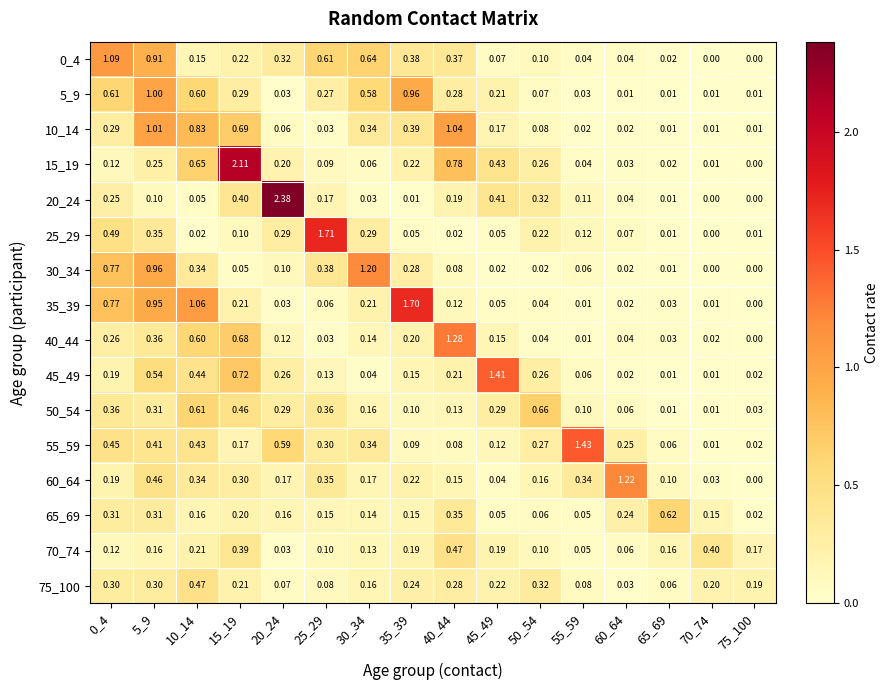

Reading left to right, what are all the values shown in this chart?

0_4: 0_4=1.1	5_9=0.9	10_14=0.1	15_19=0.2	20_24=0.3	25_29=0.6	30_34=0.6	35_39=0.4	40_44=0.4	45_49=0.1	50_54=0.1	55_59=0.0	60_64=0.0	65_69=0.0	70_74=0.0	75_100=0.0
5_9: 0_4=0.6	5_9=1.0	10_14=0.6	15_19=0.3	20_24=0.0	25_29=0.3	30_34=0.6	35_39=1.0	40_44=0.3	45_49=0.2	50_54=0.1	55_59=0.0	60_64=0.0	65_69=0.0	70_74=0.0	75_100=0.0
10_14: 0_4=0.3	5_9=1.0	10_14=0.8	15_19=0.7	20_24=0.1	25_29=0.0	30_34=0.3	35_39=0.4	40_44=1.0	45_49=0.2	50_54=0.1	55_59=0.0	60_64=0.0	65_69=0.0	70_74=0.0	75_100=0.0
15_19: 0_4=0.1	5_9=0.2	10_14=0.7	15_19=2.1	20_24=0.2	25_29=0.1	30_34=0.1	35_39=0.2	40_44=0.8	45_49=0.4	50_54=0.3	55_59=0.0	60_64=0.0	65_69=0.0	70_74=0.0	75_100=0.0
20_24: 0_4=0.2	5_9=0.1	10_14=0.1	15_19=0.4	20_24=2.4	25_29=0.2	30_34=0.0	35_39=0.0	40_44=0.2	45_49=0.4	50_54=0.3	55_59=0.1	60_64=0.0	65_69=0.0	70_74=0.0	75_100=0.0
25_29: 0_4=0.5	5_9=0.3	10_14=0.0	15_19=0.1	20_24=0.3	25_29=1.7	30_34=0.3	35_39=0.1	40_44=0.0	45_49=0.1	50_54=0.2	55_59=0.1	60_64=0.1	65_69=0.0	70_74=0.0	75_100=0.0
30_34: 0_4=0.8	5_9=1.0	10_14=0.3	15_19=0.1	20_24=0.1	25_29=0.4	30_34=1.2	35_39=0.3	40_44=0.1	45_49=0.0	50_54=0.0	55_59=0.1	60_64=0.0	65_69=0.0	70_74=0.0	75_100=0.0
35_39: 0_4=0.8	5_9=0.9	10_14=1.1	15_19=0.2	20_24=0.0	25_29=0.1	30_34=0.2	35_39=1.7	40_44=0.1	45_49=0.1	50_54=0.0	55_59=0.0	60_64=0.0	65_69=0.0	70_74=0.0	75_100=0.0
40_44: 0_4=0.3	5_9=0.4	10_14=0.6	15_19=0.7	20_24=0.1	25_29=0.0	30_34=0.1	35_39=0.2	40_44=1.3	45_49=0.1	50_54=0.0	55_59=0.0	60_64=0.0	65_69=0.0	70_74=0.0	75_100=0.0
45_49: 0_4=0.2	5_9=0.5	10_14=0.4	15_19=0.7	20_24=0.3	25_29=0.1	30_34=0.0	35_39=0.1	40_44=0.2	45_49=1.4	50_54=0.3	55_59=0.1	60_64=0.0	65_69=0.0	70_74=0.0	75_100=0.0
50_54: 0_4=0.4	5_9=0.3	10_14=0.6	15_19=0.5	20_24=0.3	25_29=0.4	30_34=0.2	35_39=0.1	40_44=0.1	45_49=0.3	50_54=0.7	55_59=0.1	60_64=0.1	65_69=0.0	70_74=0.0	75_100=0.0
55_59: 0_4=0.5	5_9=0.4	10_14=0.4	15_19=0.2	20_24=0.6	25_29=0.3	30_34=0.3	35_39=0.1	40_44=0.1	45_49=0.1	50_54=0.3	55_59=1.4	60_64=0.2	65_69=0.1	70_74=0.0	75_100=0.0
60_64: 0_4=0.2	5_9=0.5	10_14=0.3	15_19=0.3	20_24=0.2	25_29=0.3	30_34=0.2	35_39=0.2	40_44=0.1	45_49=0.0	50_54=0.2	55_59=0.3	60_64=1.2	65_69=0.1	70_74=0.0	75_100=0.0
65_69: 0_4=0.3	5_9=0.3	10_14=0.2	15_19=0.2	20_24=0.2	25_29=0.1	30_34=0.1	35_39=0.1	40_44=0.3	45_49=0.1	50_54=0.1	55_59=0.1	60_64=0.2	65_69=0.6	70_74=0.1	75_100=0.0
70_74: 0_4=0.1	5_9=0.2	10_14=0.2	15_19=0.4	20_24=0.0	25_29=0.1	30_34=0.1	35_39=0.2	40_44=0.5	45_49=0.2	50_54=0.1	55_59=0.1	60_64=0.1	65_69=0.2	70_74=0.4	75_100=0.2
75_100: 0_4=0.3	5_9=0.3	10_14=0.5	15_19=0.2	20_24=0.1	25_29=0.1	30_34=0.2	35_39=0.2	40_44=0.3	45_49=0.2	50_54=0.3	55_59=0.1	60_64=0.0	65_69=0.1	70_74=0.2	75_100=0.2